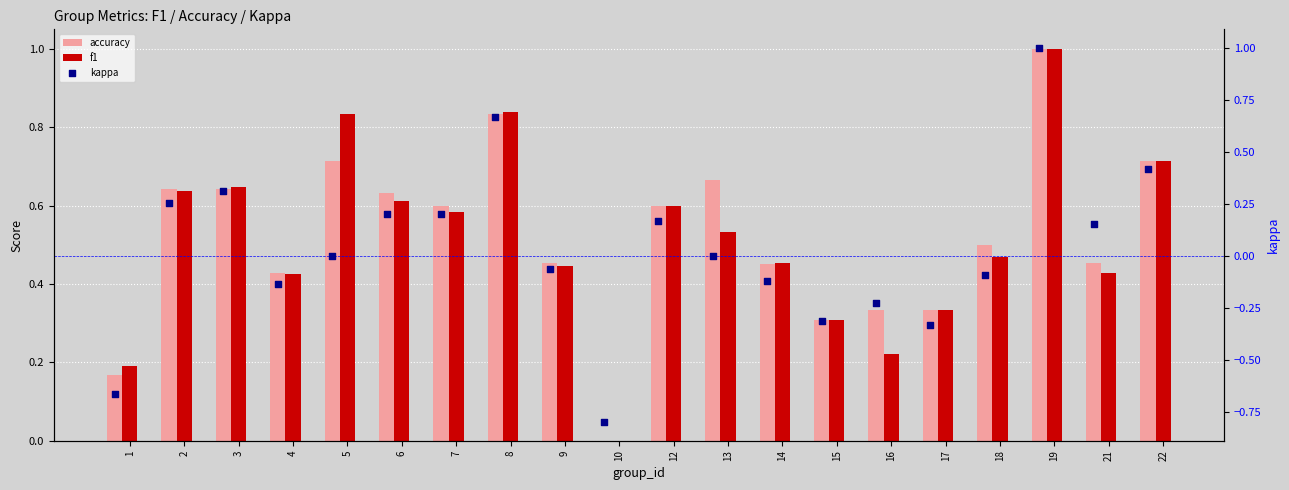

Which series contains the highest Y value?

accuracy